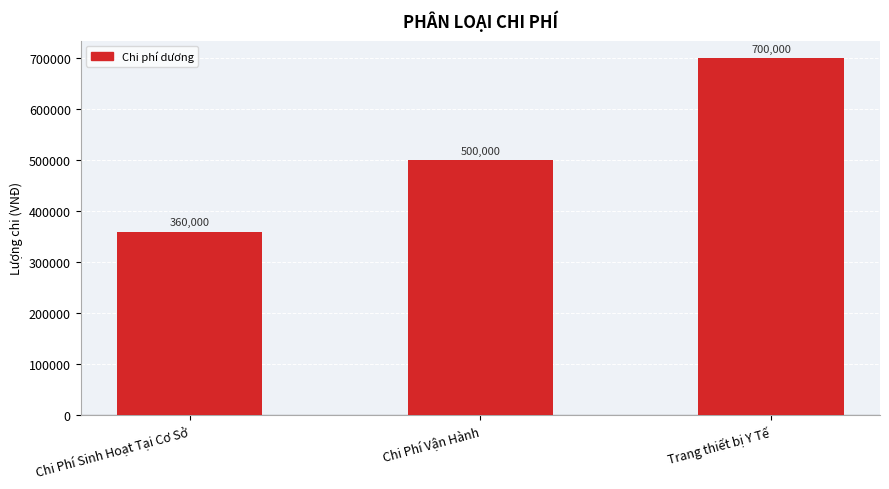

How many values are between 360000 and 700000?

3